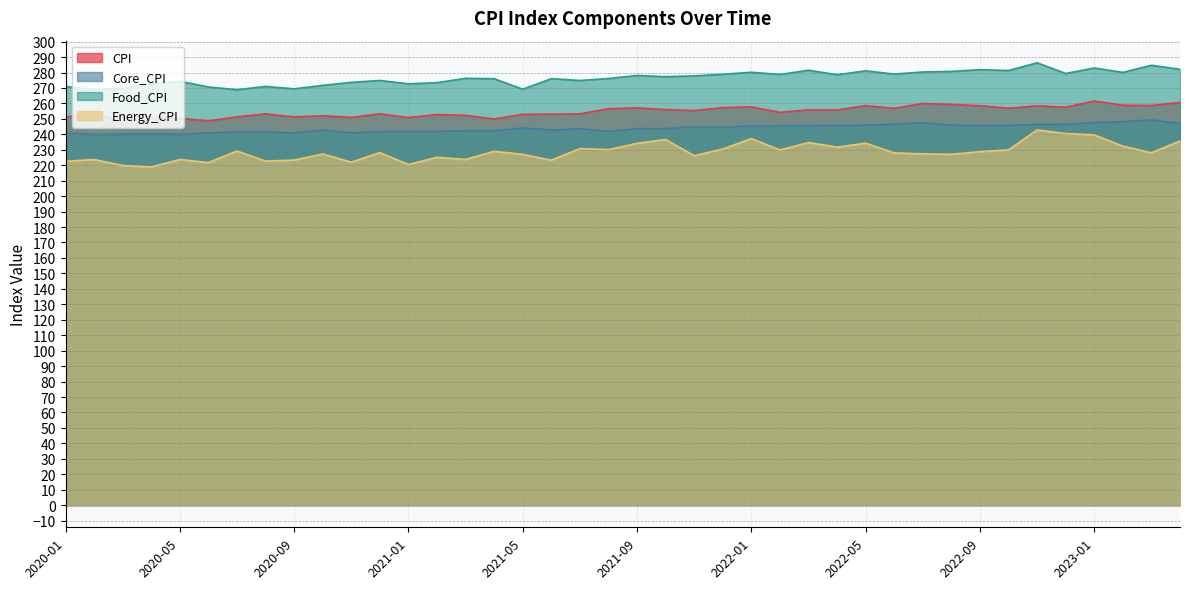

Is it true that Core_CPI equals 76.7 at 2022-02?

False